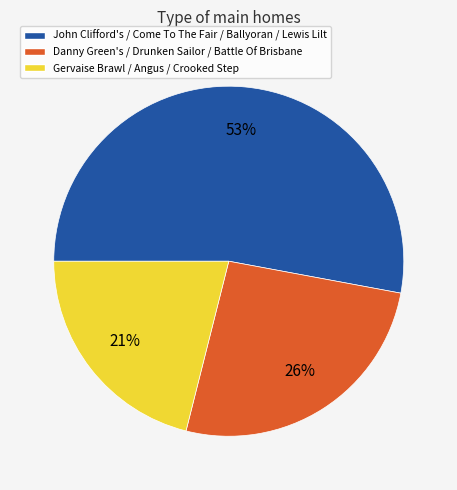

Is there any slice that represents more than half of the pie?

Yes